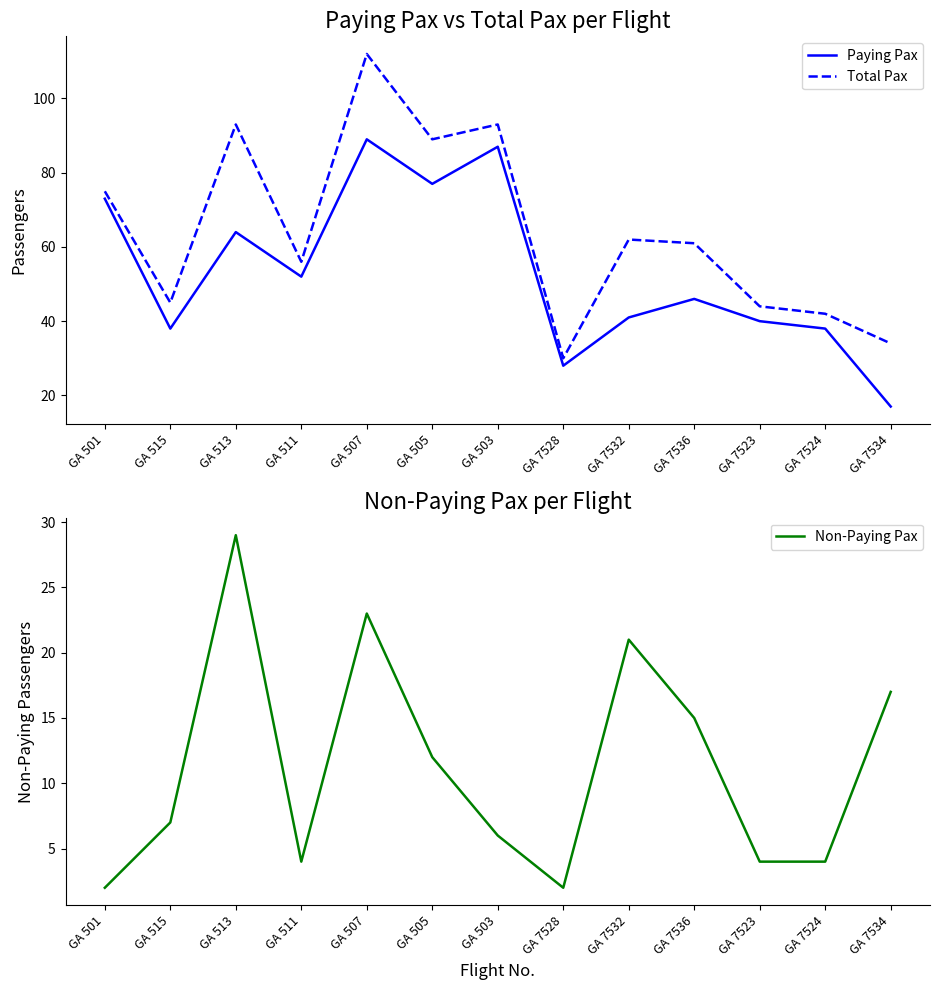

Reading left to right, list all the values displayed in this chart.

Paying Pax: 73	38	64	52	89	77	87	28	41	46	40	38	17
Total Pax: 75	45	93	56	112	89	93	30	62	61	44	42	34
Non-Paying Pax: 2	7	29	4	23	12	6	2	21	15	4	4	17